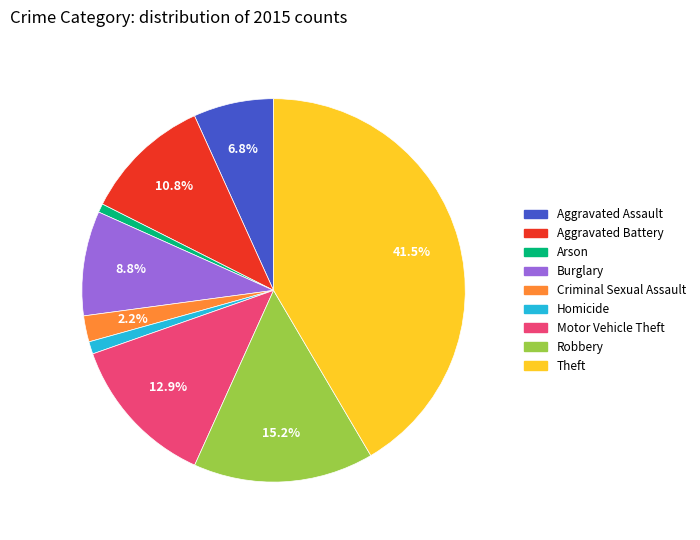

How many segments does this pie chart have?

9